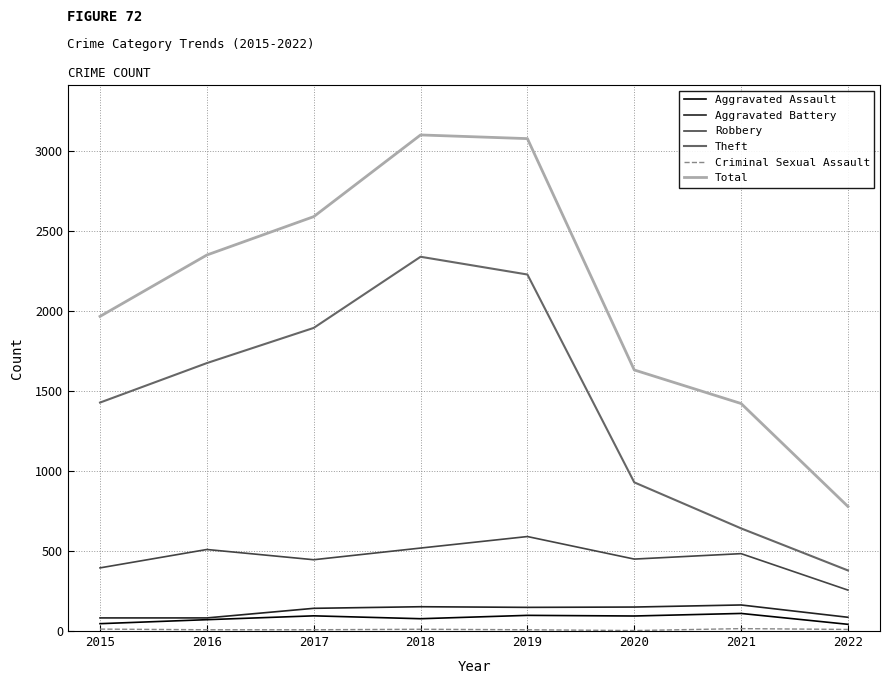

Is the value of Robbery at 2016 greater than the value of Aggravated Battery at 2018?

Yes